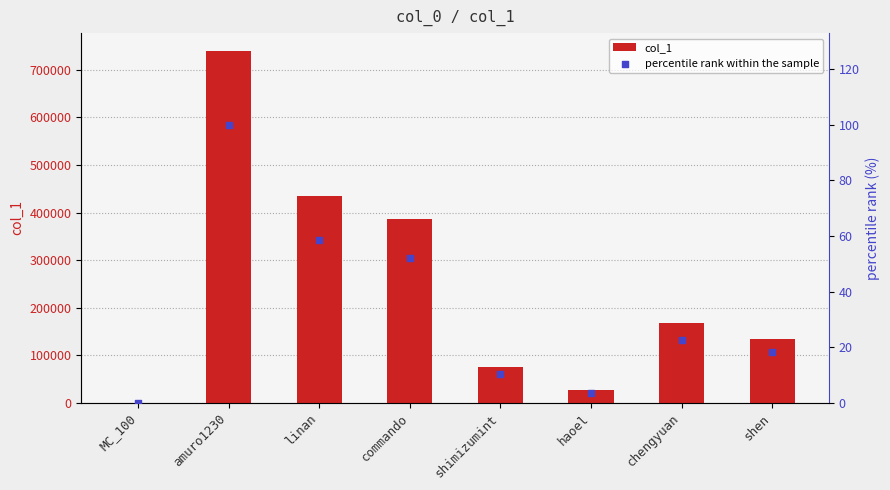

Which series contains the lowest Y value?

percentile rank within the sample